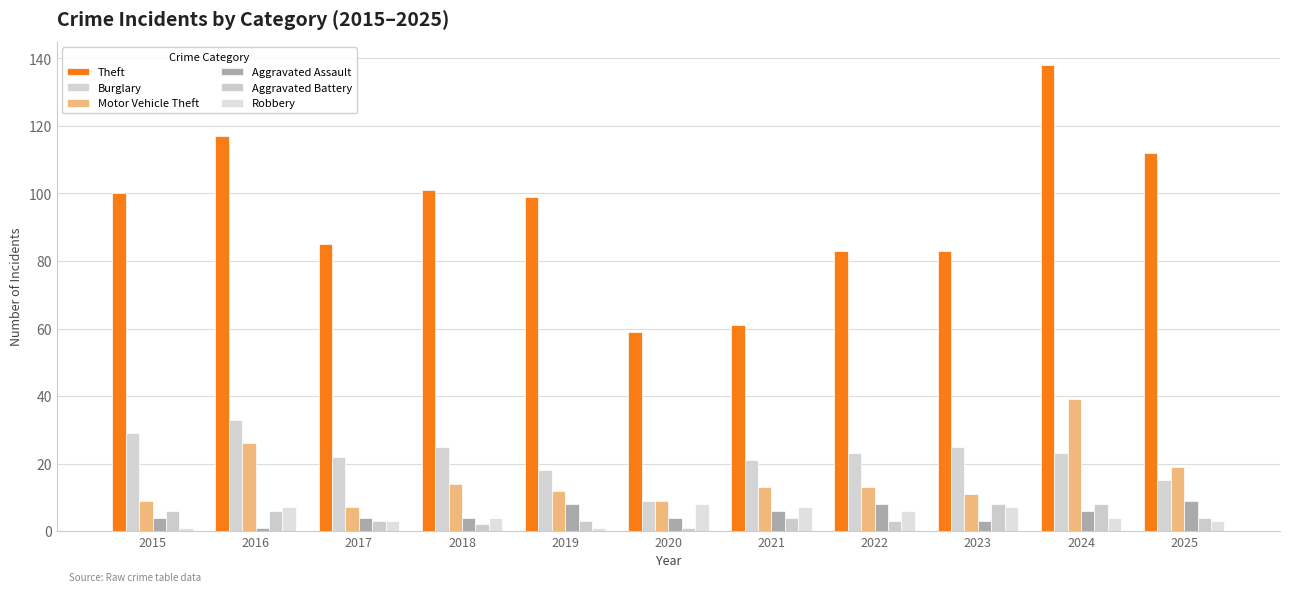

Between 2021 and 2024, which series saw the biggest shift?

Theft